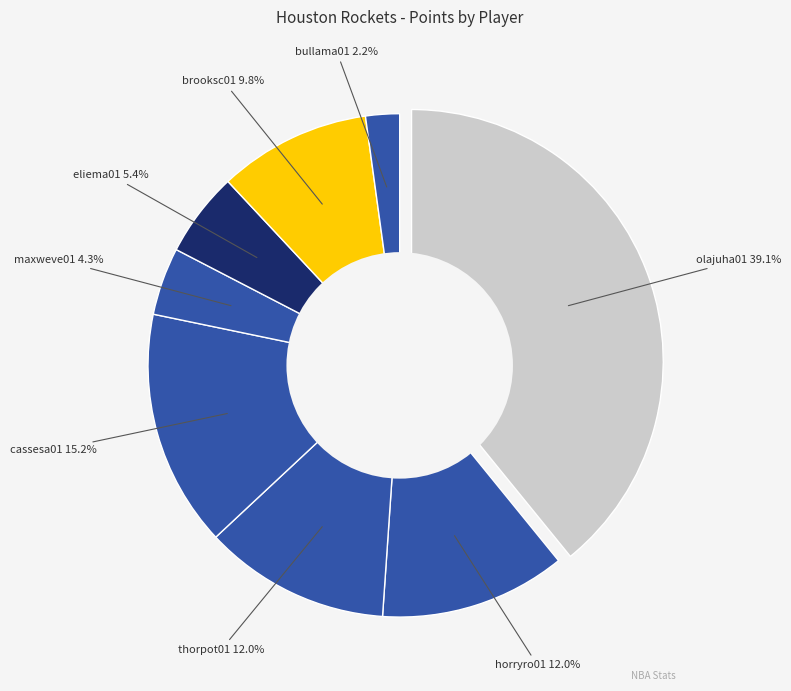

Does eliema01 represent more than half of the total?

No